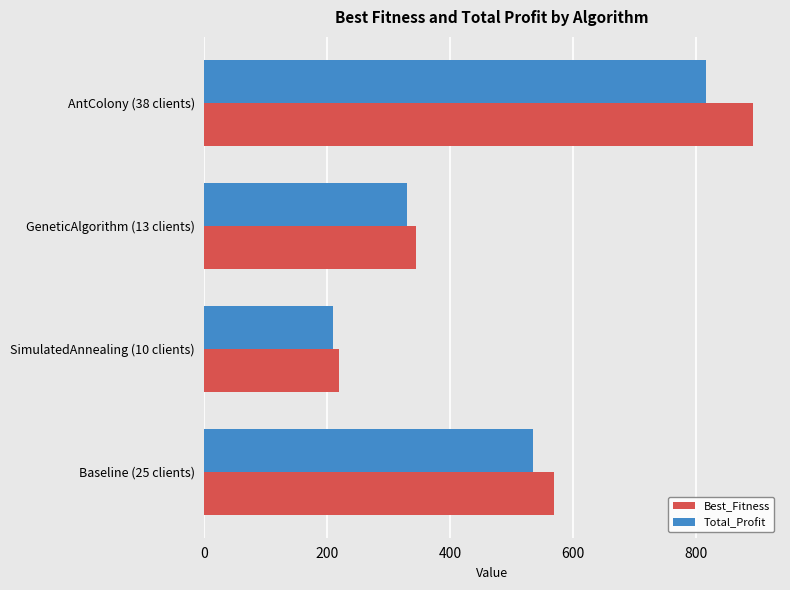

The Total_Profit series shows 534.0 at Baseline (25 clients). True or false?

True